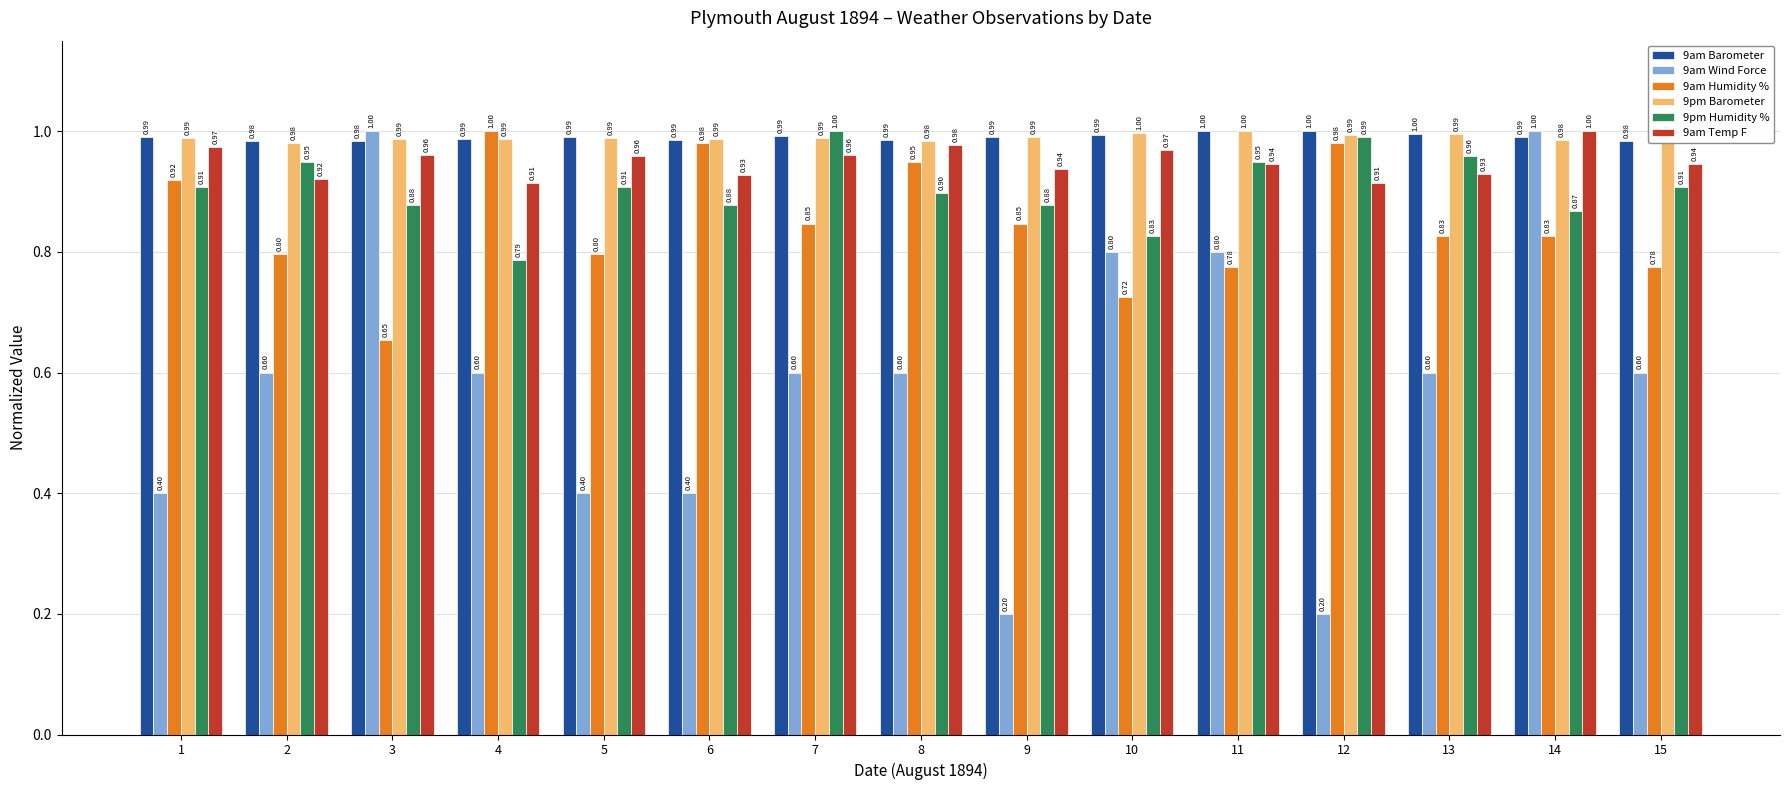

The value of 9pm Barometer at 15 is 0.2. True or false?

False